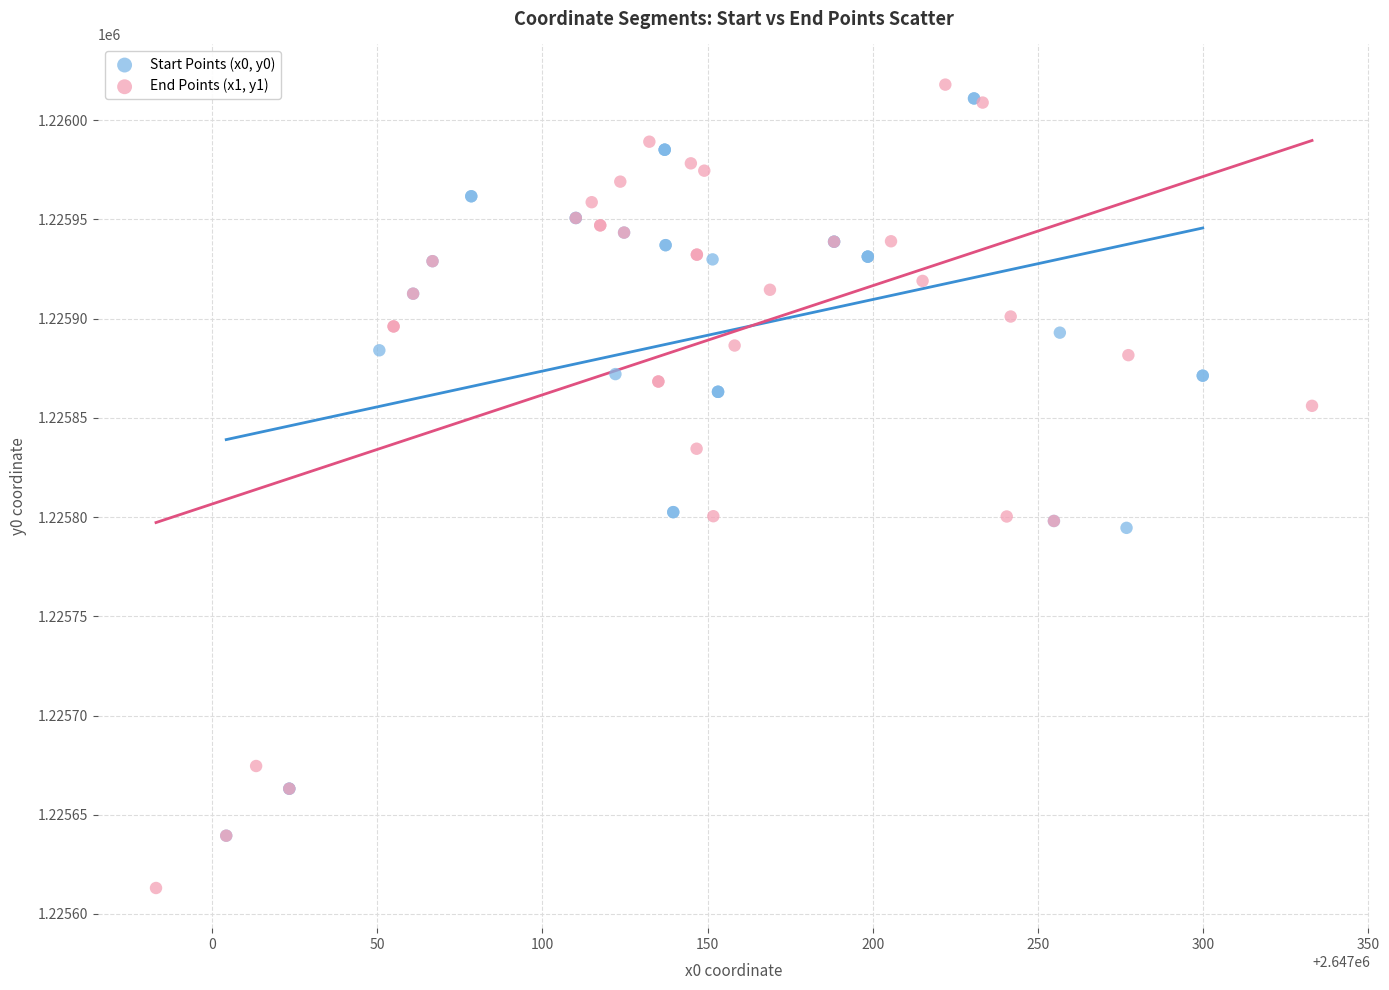

Which series reaches the minimum Y coordinate?

End Points (x1, y1)